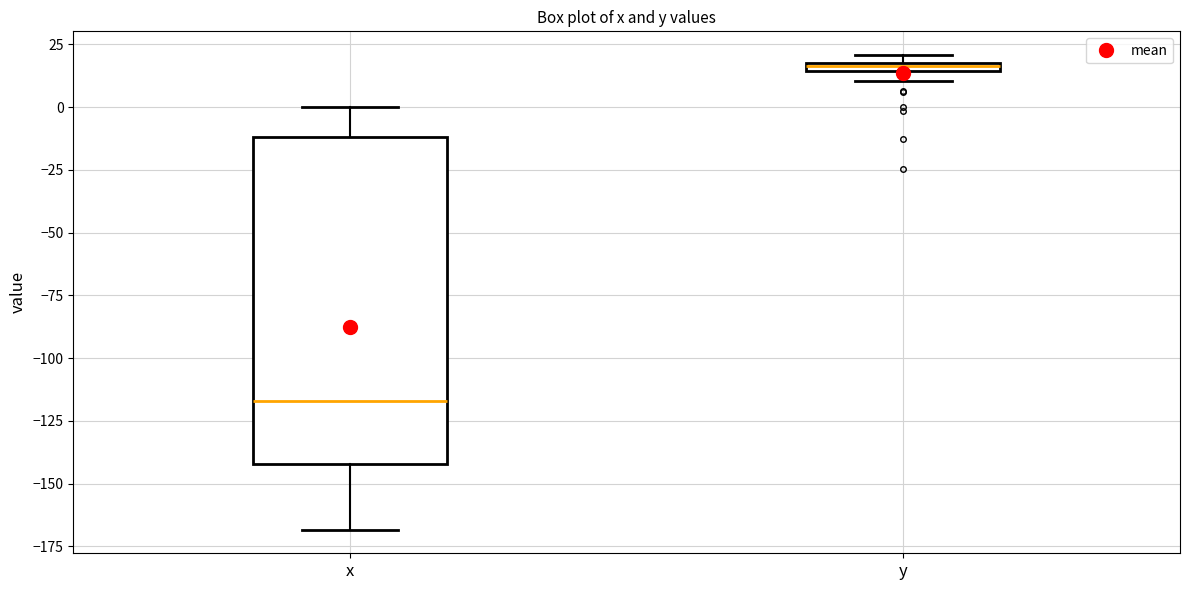

Comparing the boxes themselves (not the whiskers), which one is the tallest?

x